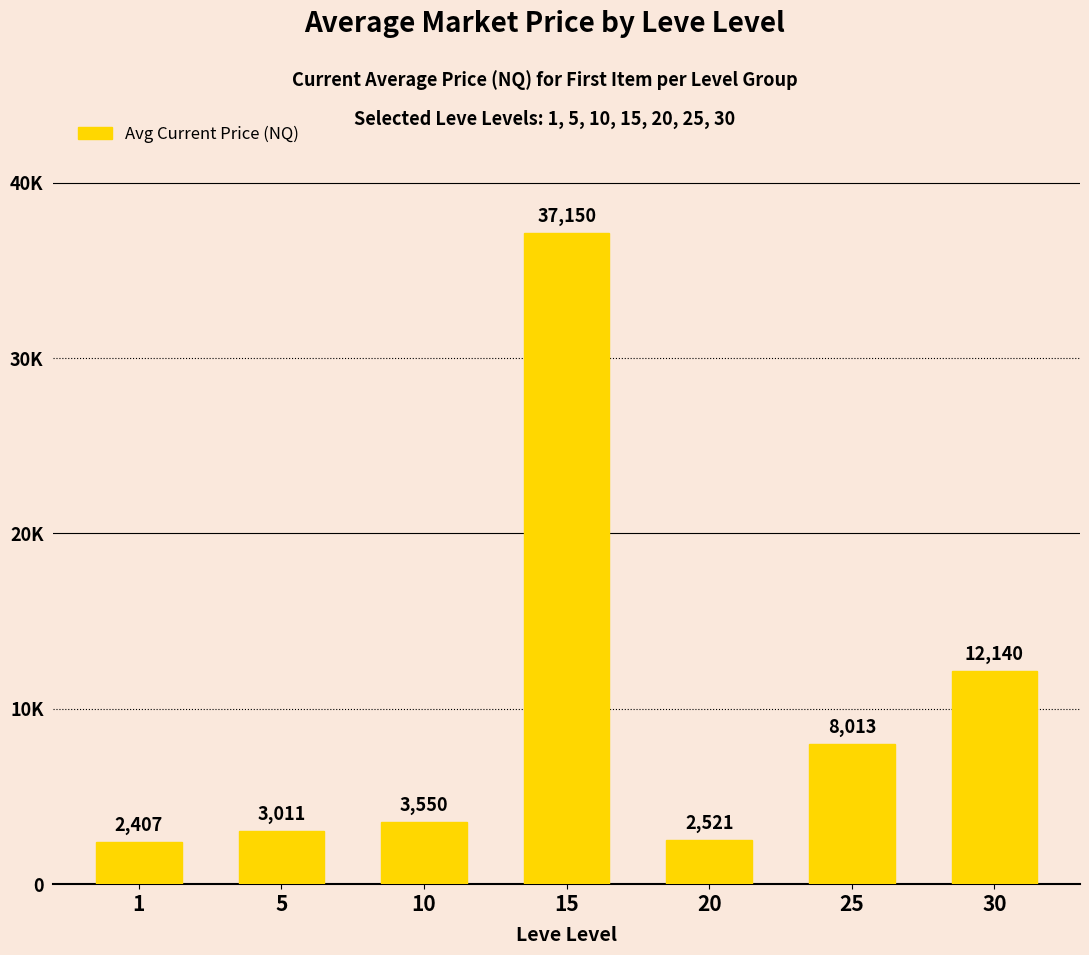

What is the ratio of the value at 5 to the value at 15?

0.1